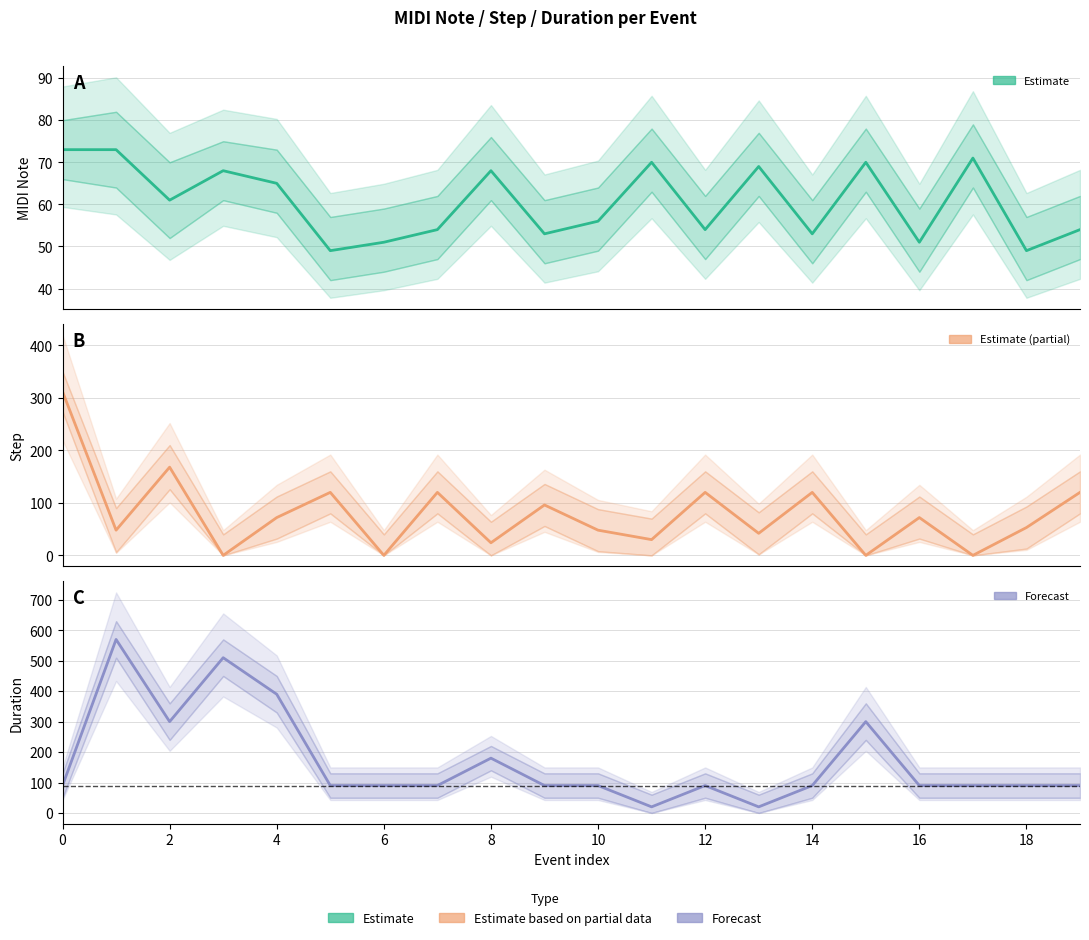

What is the greatest value displayed?

570